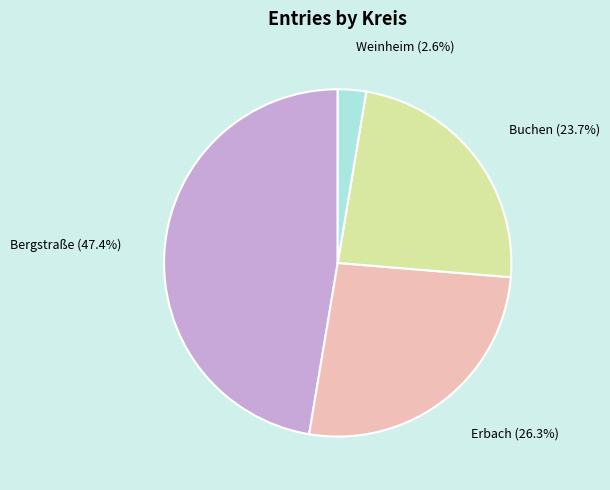

To the nearest percent, what is the difference between the largest and smallest slice percentages?

45%